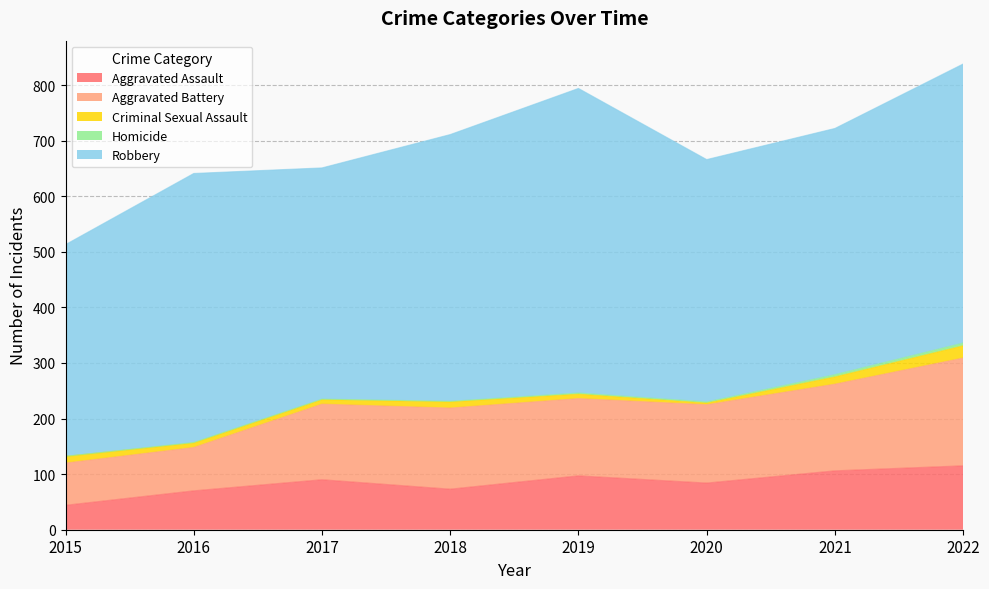

What is the difference between the maximum and minimum values in the Robbery series?

167